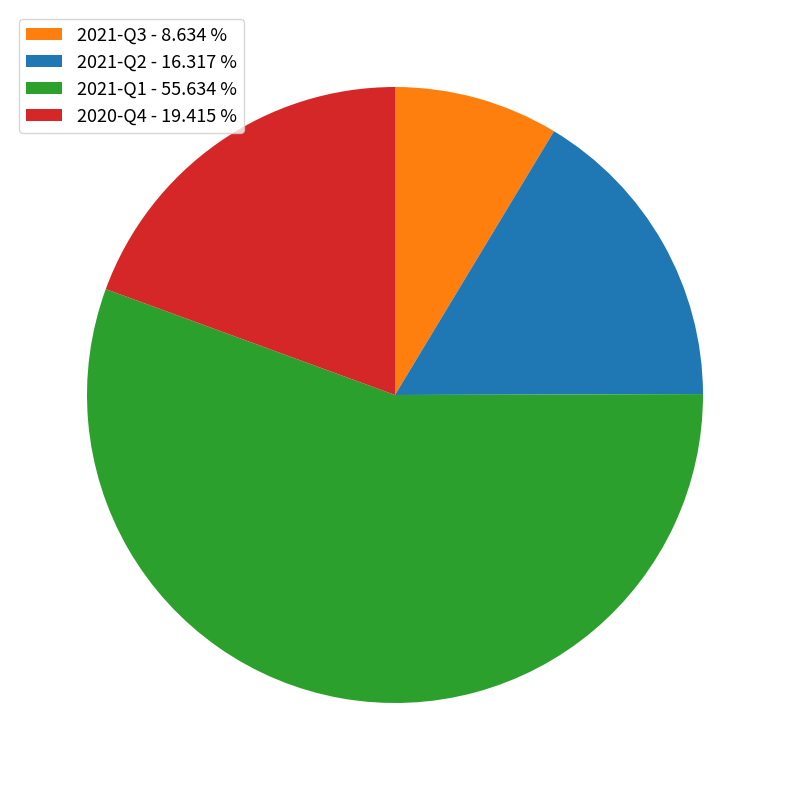

Which slice is the largest?

2021-Q1